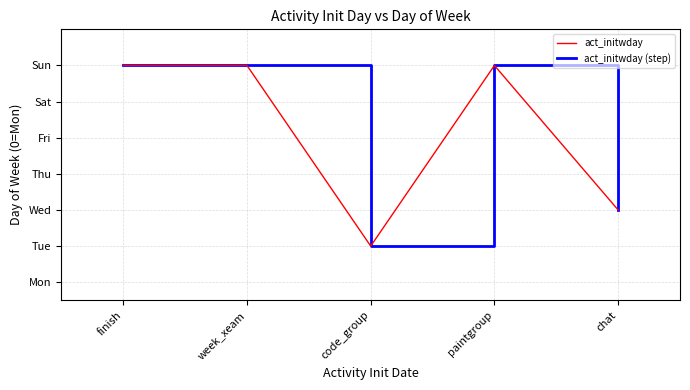

Does the chart have visible grid lines?

Yes